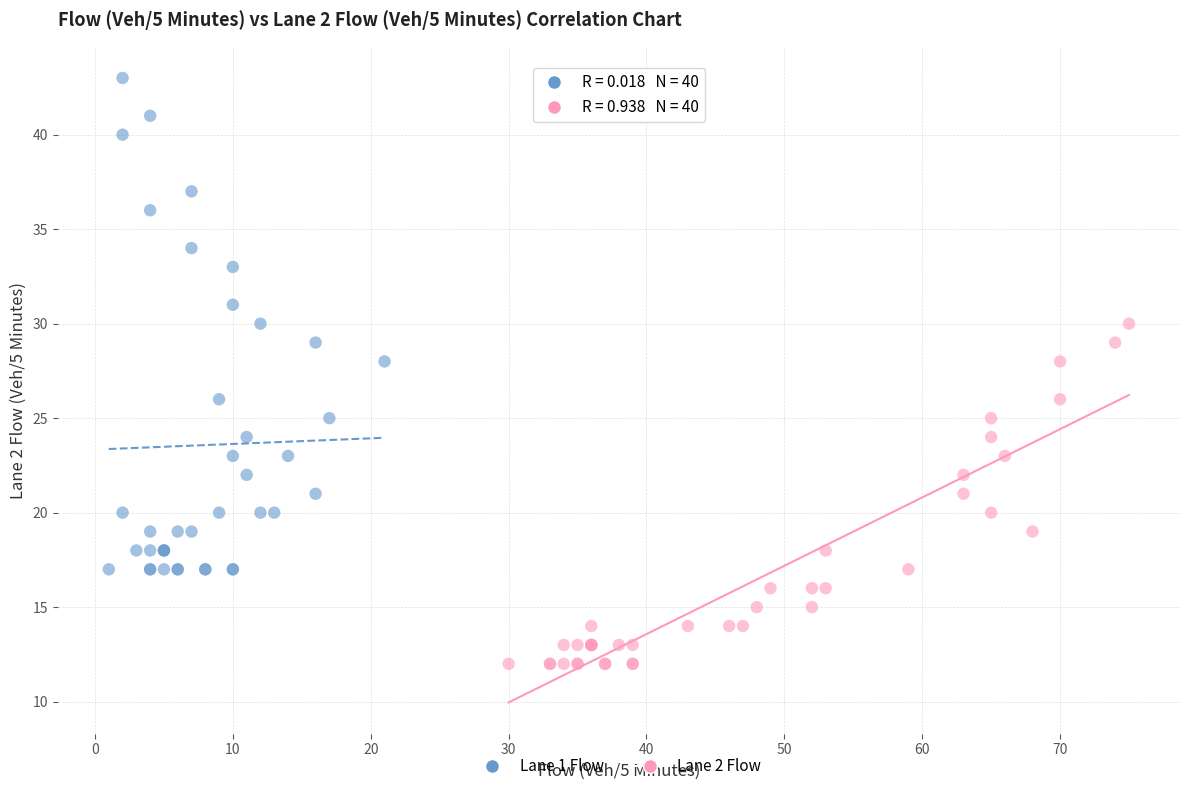

Which series reaches the maximum Y coordinate?

Lane 1 Flow